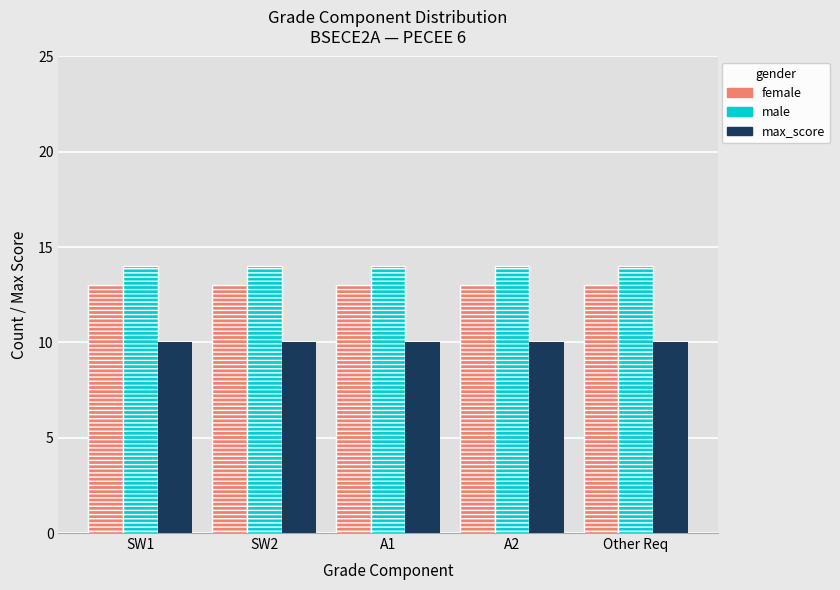

Is it true that max_score equals 10 at SW2?

True